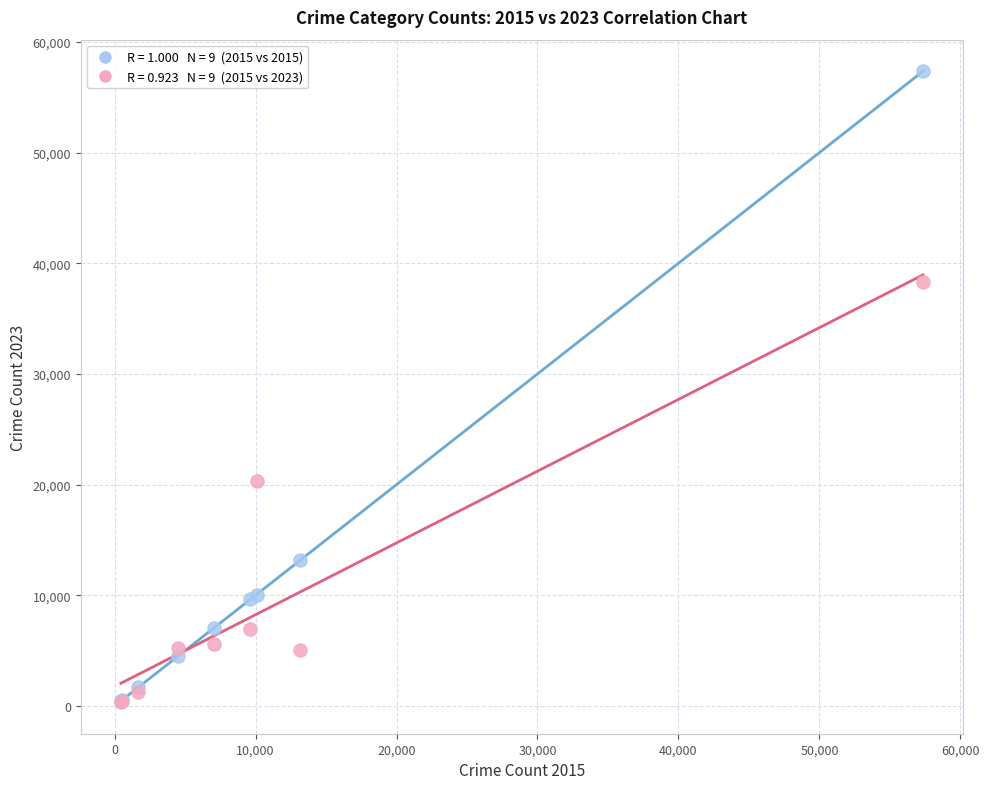

Across all series, what Y value is closest to 28846?

20351